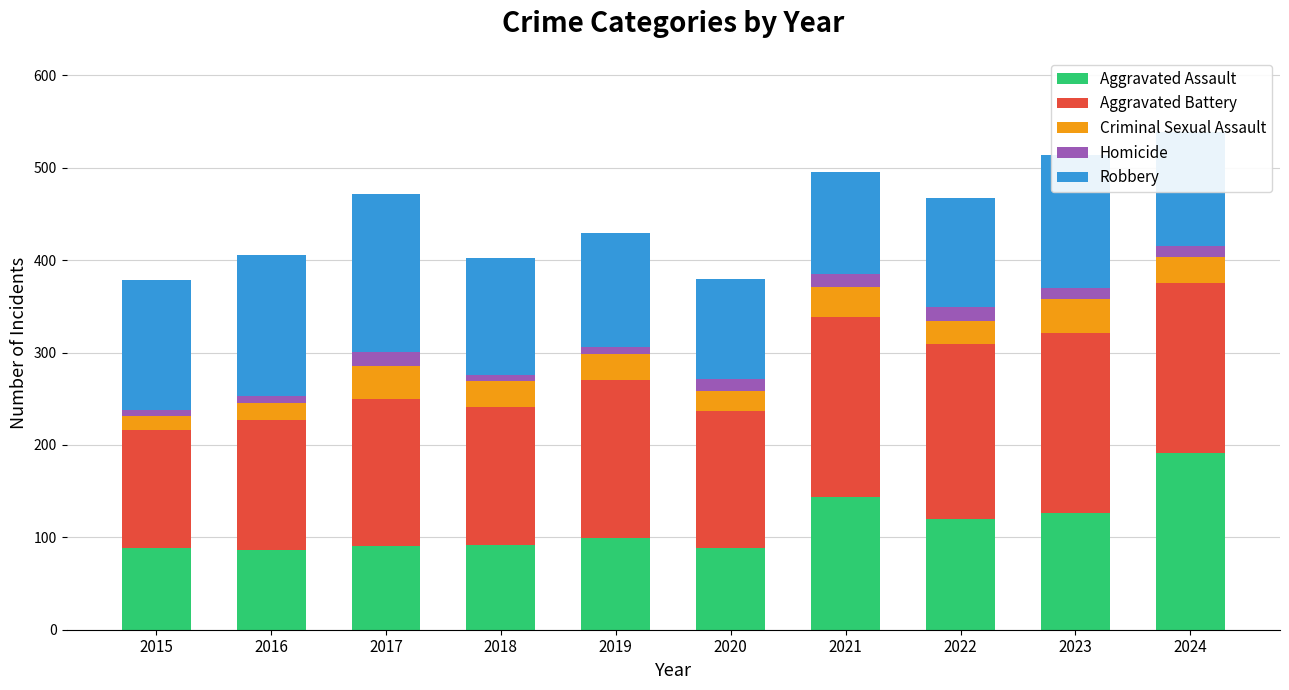

What is the average value of the Aggravated Assault series?

113